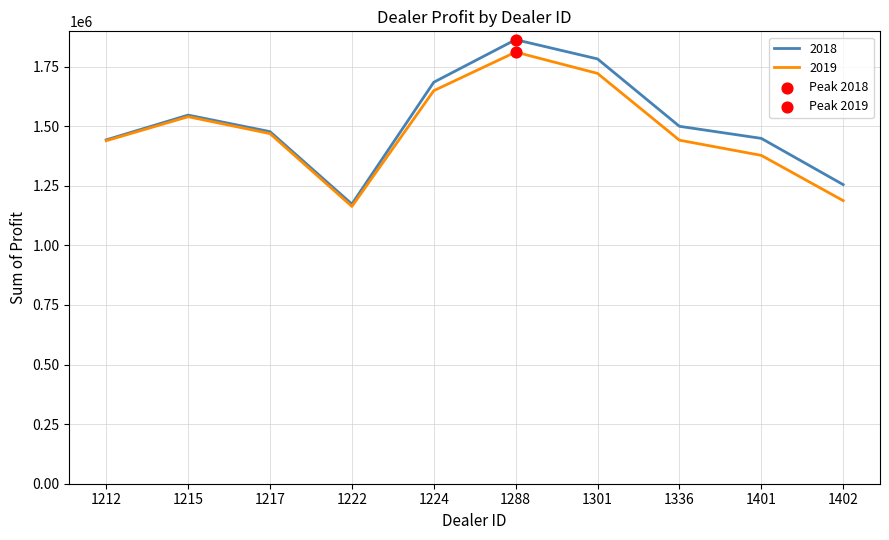

At how many categories does at least one series exceed 1487617?

5